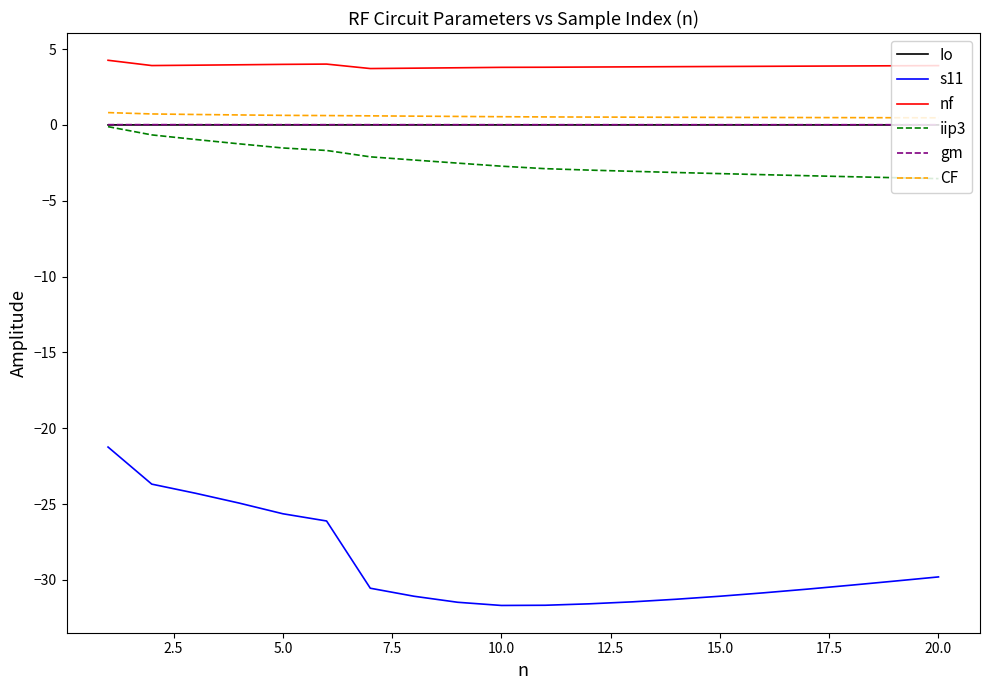

Count the number of data series in this chart.

6